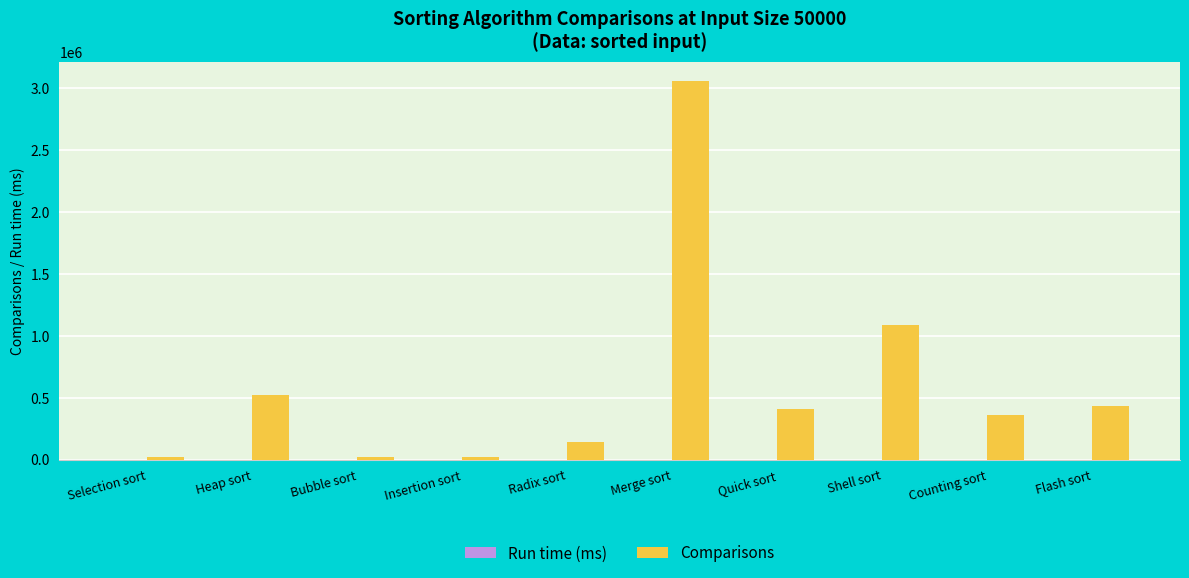

True or false: Comparisons has a value of 1084458 at Shell sort.

True